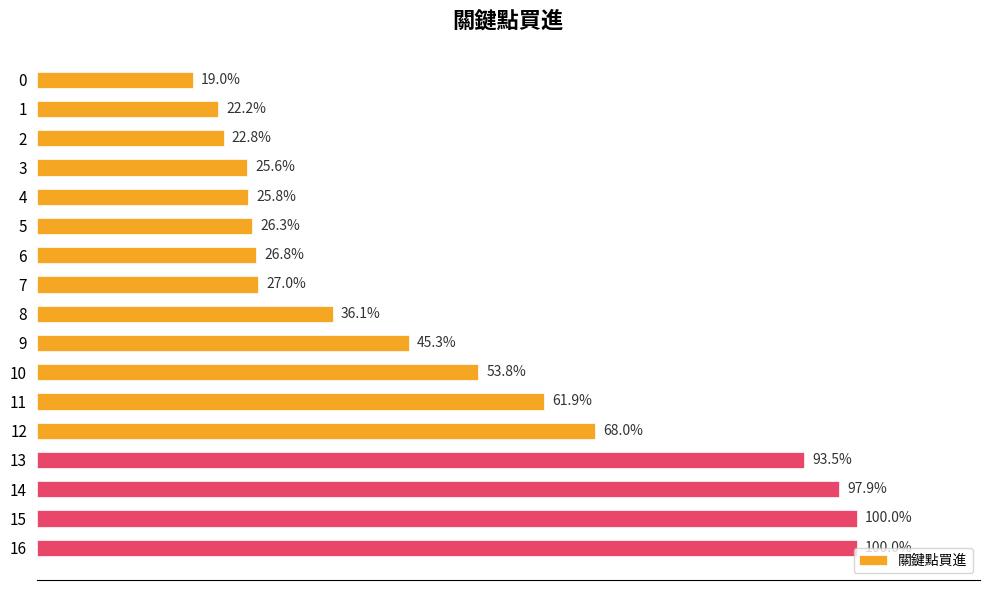

What is the ratio of the value at 9 to the value at 0?

2.4